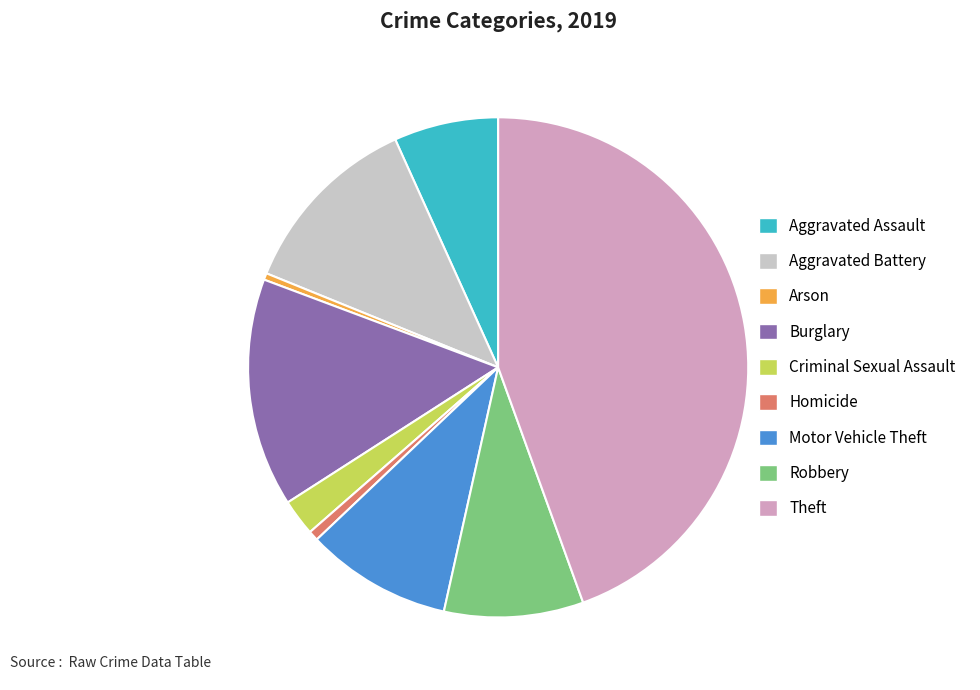

True or false: Motor Vehicle Theft accounts for 9% of the total.

True